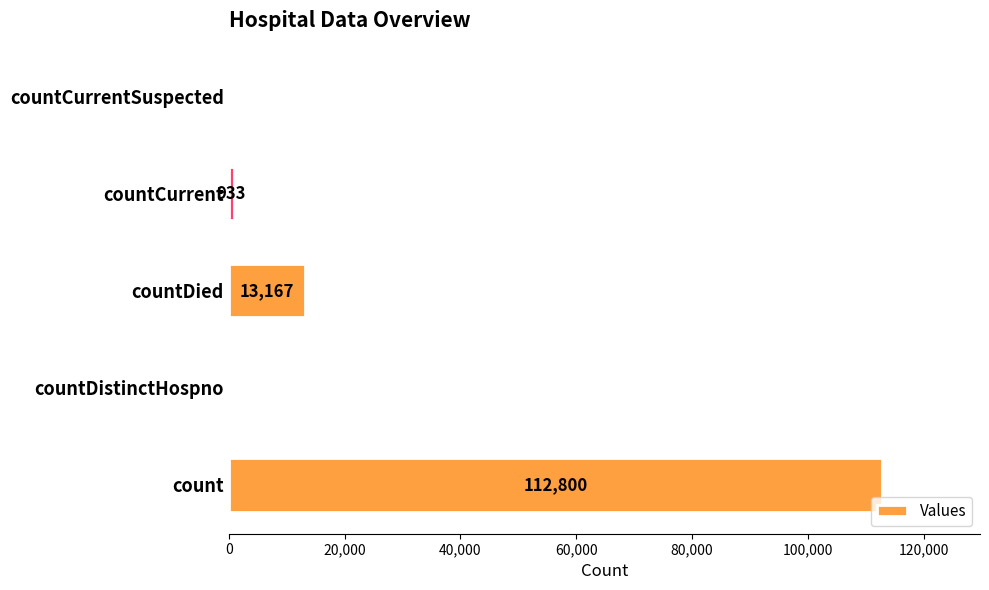

Is it true that the value at countDied is 13167?

True